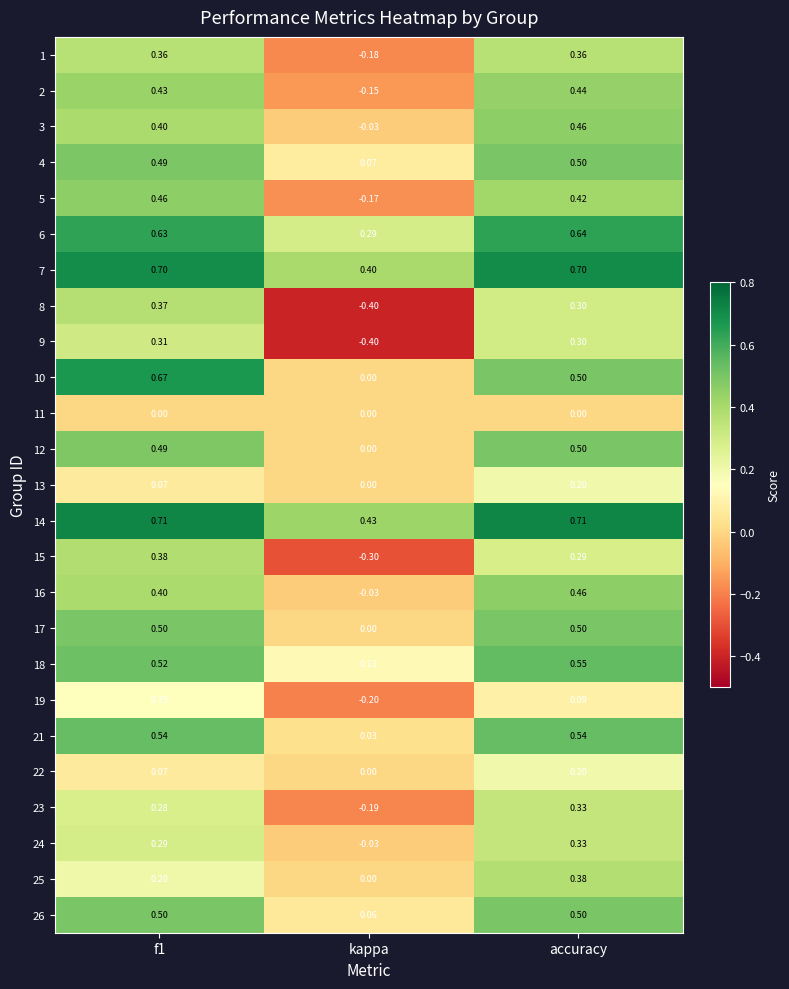

How many categories are shown in the chart?

3